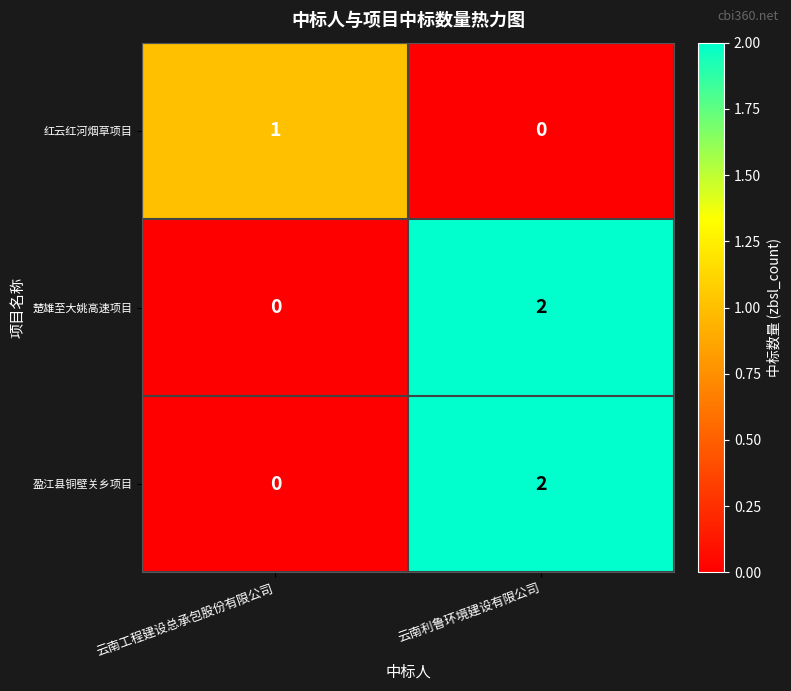

Rank the categories by 盈江县铜壁关乡项目 value from lowest to highest.

云南工程建设总承包股份有限公司, 云南利鲁环境建设有限公司